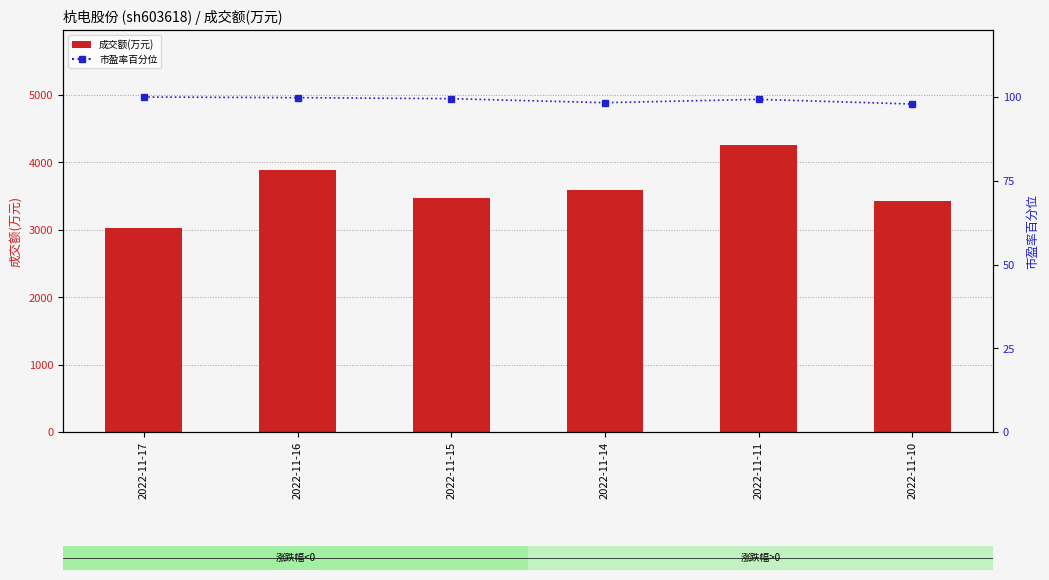

True or false: 成交额(万元) has a value of 3024.0 at 2022-11-17.

True